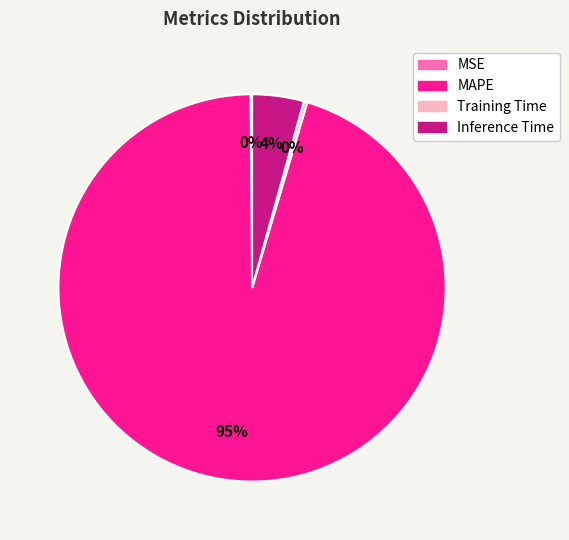

What is the majority slice?

MAPE